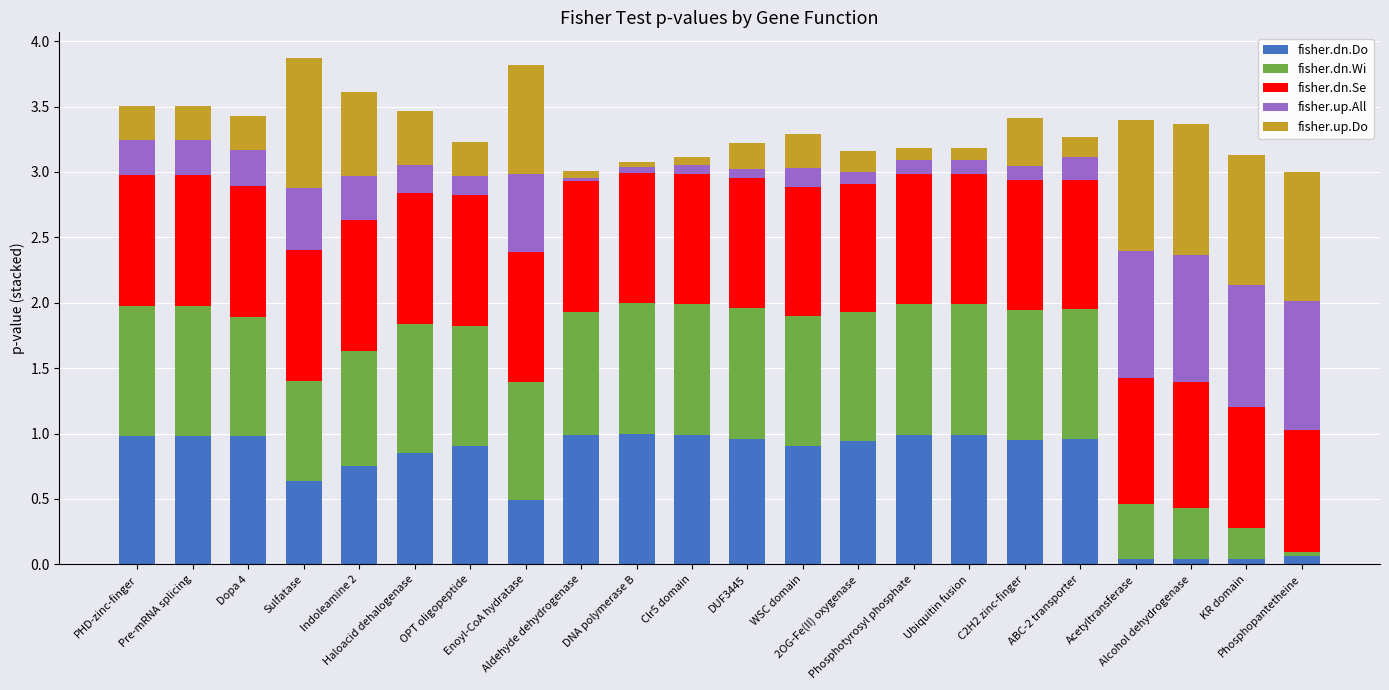

What is the highest value of the fisher.dn.Do series?

1.0